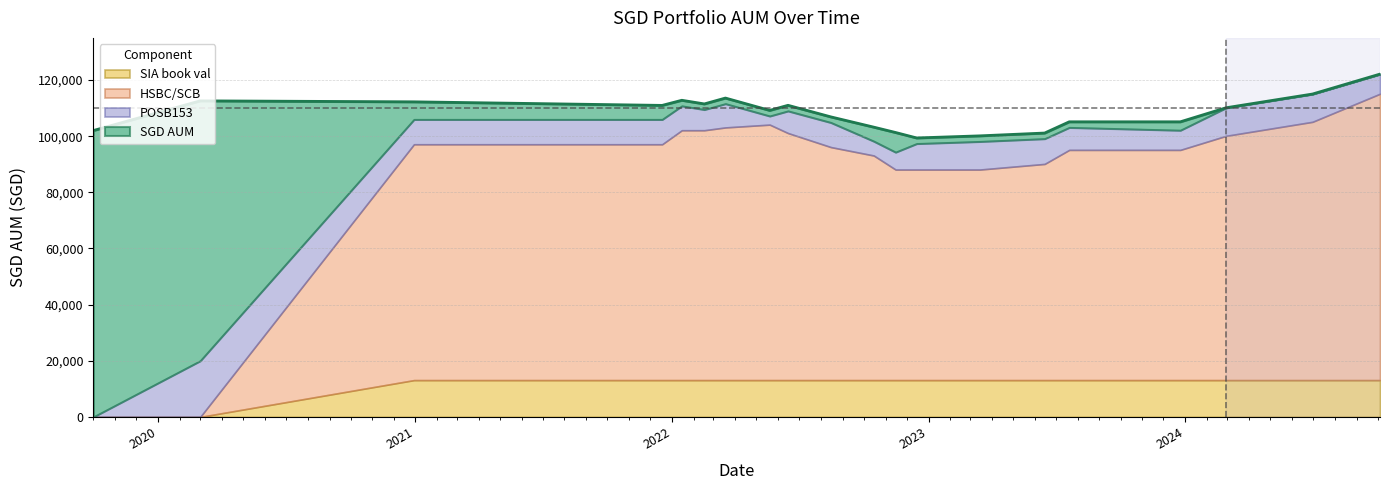

Which category has the lowest value in the SIA book val series?

2019-10-01